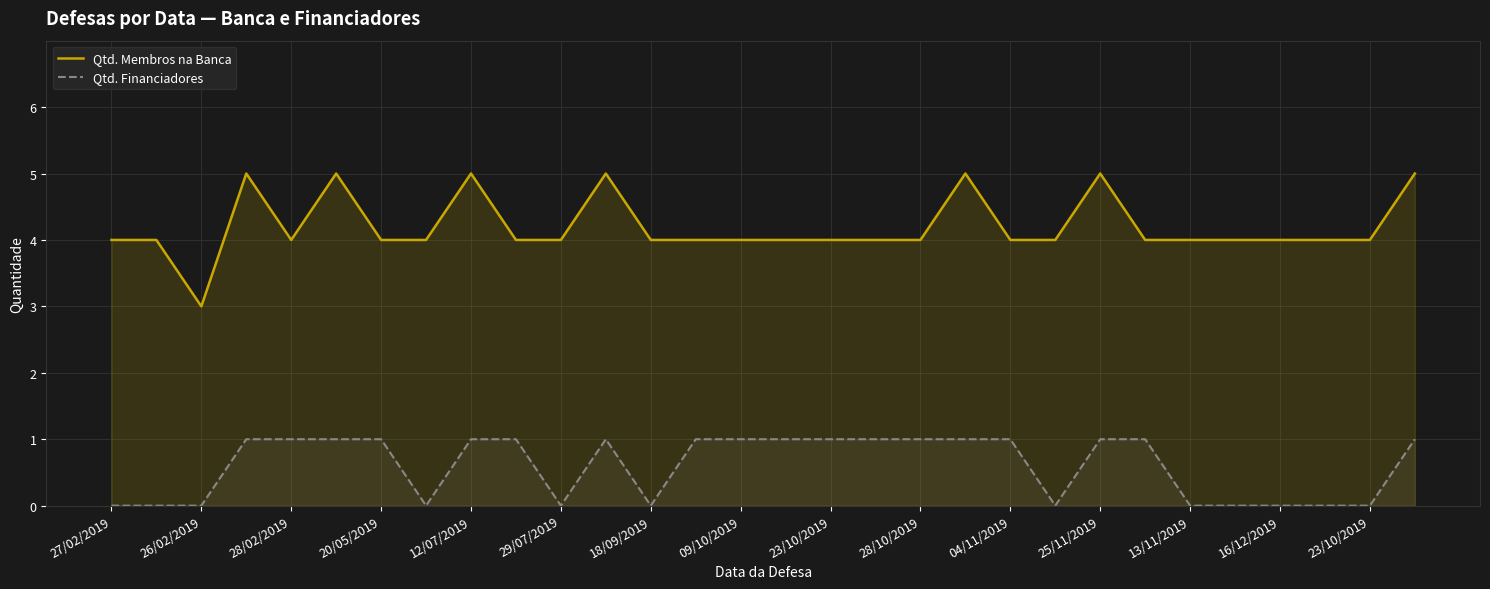

How many lines are shown in the chart?

2